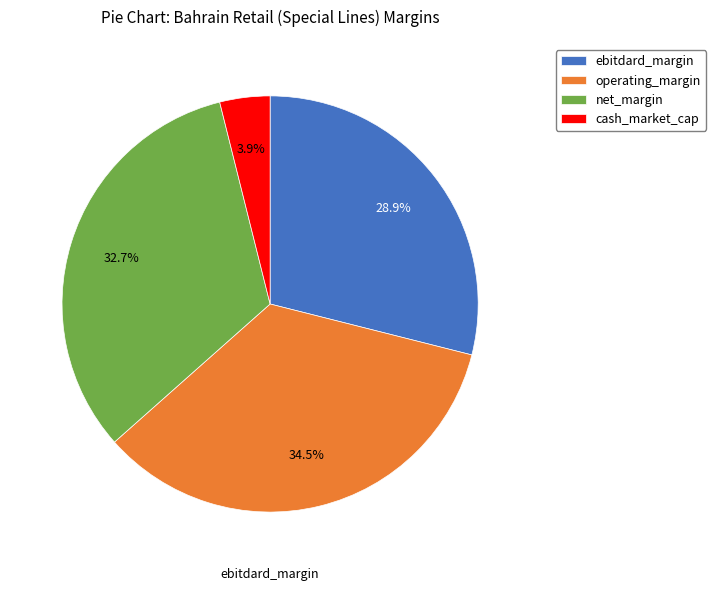

Which slice is the largest?

operating_margin